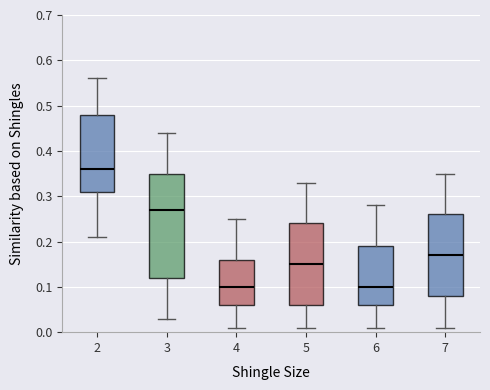

Reading left to right, read every box against the y-axis: the position of its median line, the range the box covers, and the ends of its whiskers. The values are not printed on the chart, so give them approximately, as read against the axis.

2: median 0.36, box 0.31 to 0.48, whiskers 0.21 to 0.56
3: median 0.27, box 0.12 to 0.35, whiskers 0.03 to 0.44
4: median 0.10, box 0.06 to 0.16, whiskers 0.01 to 0.25
5: median 0.15, box 0.06 to 0.24, whiskers 0.01 to 0.33
6: median 0.10, box 0.06 to 0.19, whiskers 0.01 to 0.28
7: median 0.17, box 0.08 to 0.26, whiskers 0.01 to 0.35